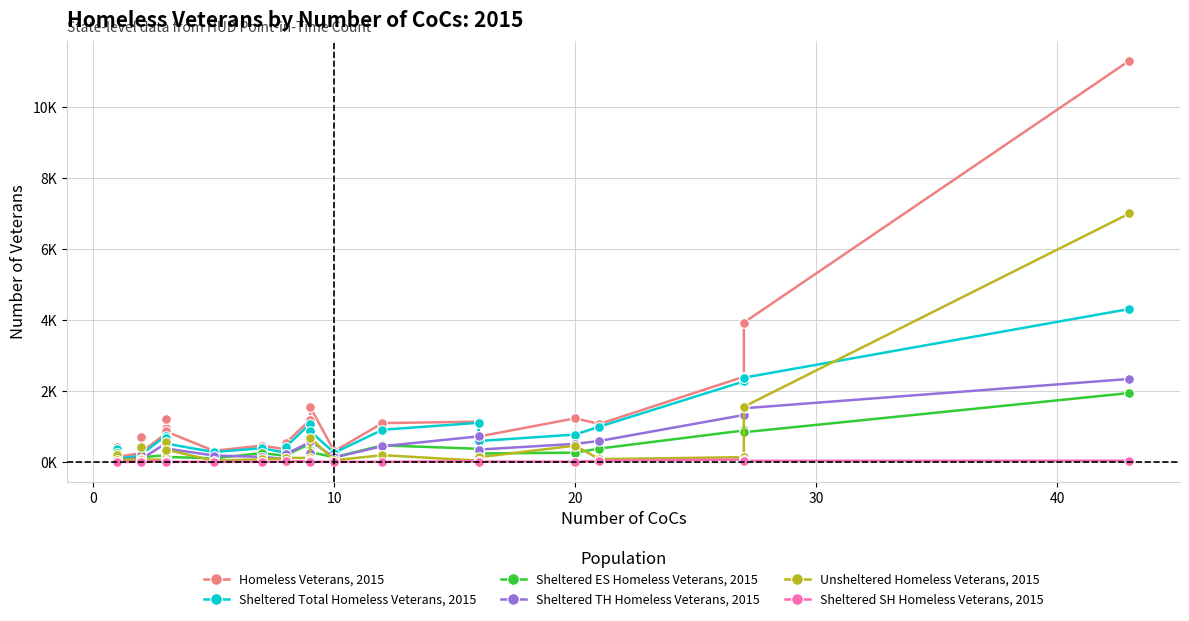

True or false: Sheltered SH Homeless Veterans, 2015 has a value of 1 at 50.

False